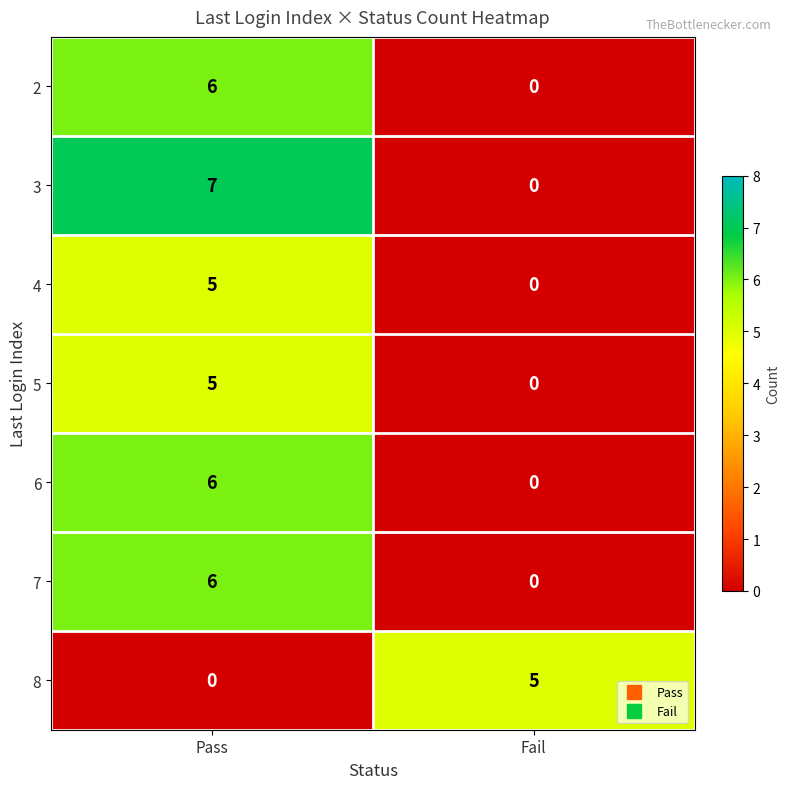

Reading left to right, transcribe all the data shown in this chart.

2: 6	0
3: 7	0
4: 5	0
5: 5	0
6: 6	0
7: 6	0
8: 0	5